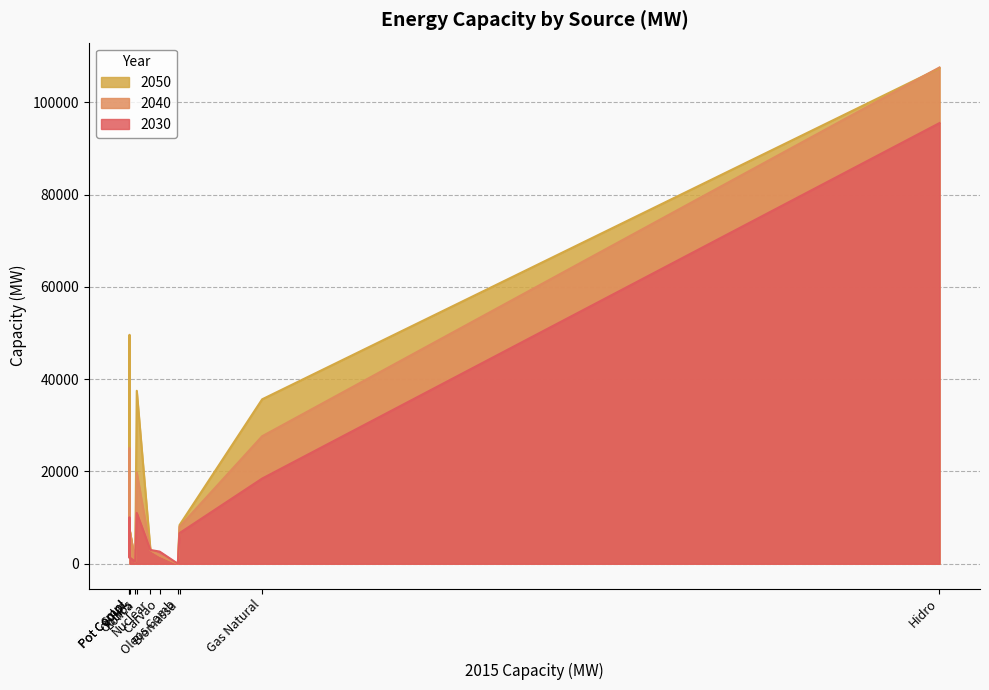

At which label does 2040 reach its minimum?

Oleos Comb